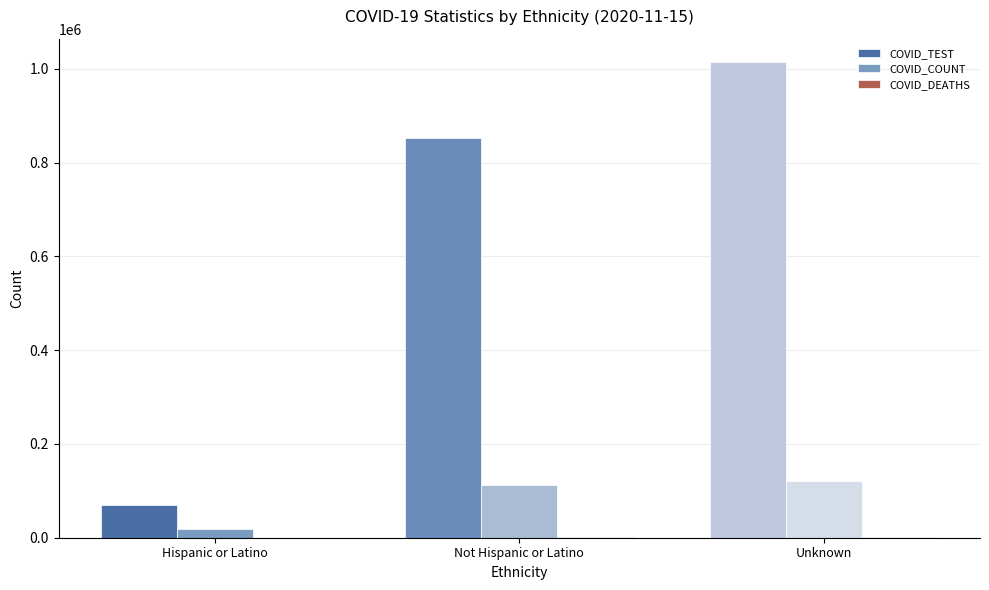

At which label is COVID_TEST closest to 542382?

Not Hispanic or Latino